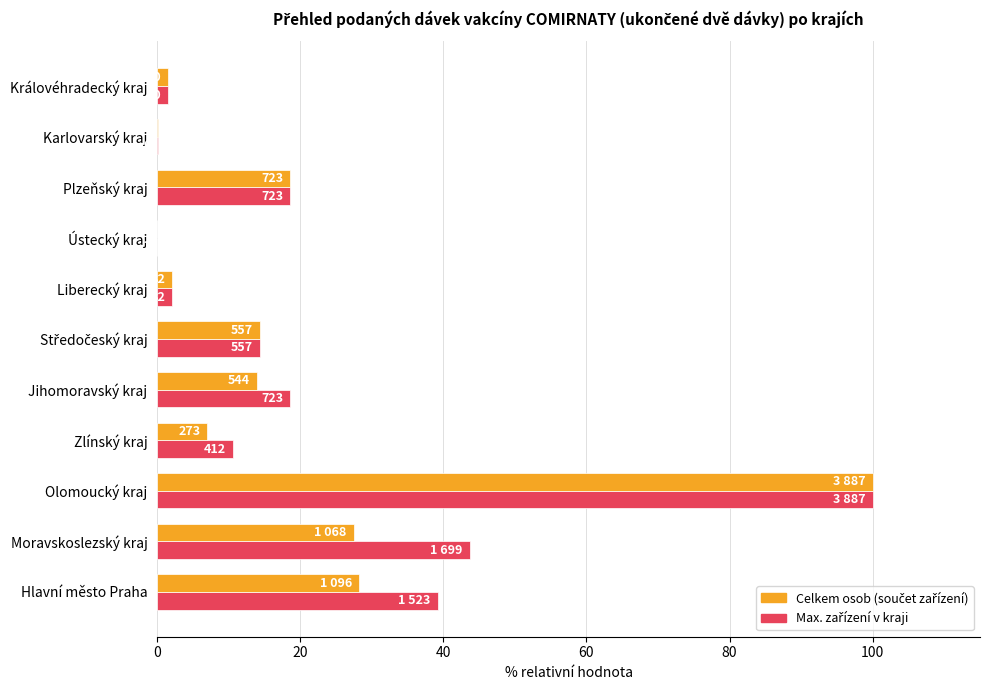

Reading left to right, what are all the values shown in this chart?

Maximum (ukončené): 39.2	43.7	100.0	10.6	18.6	14.3	2.1	0.0	18.6	0.2	1.5
Celkem (součet): 28.2	27.5	100.0	7.0	14.0	14.3	2.1	0.0	18.6	0.2	1.5